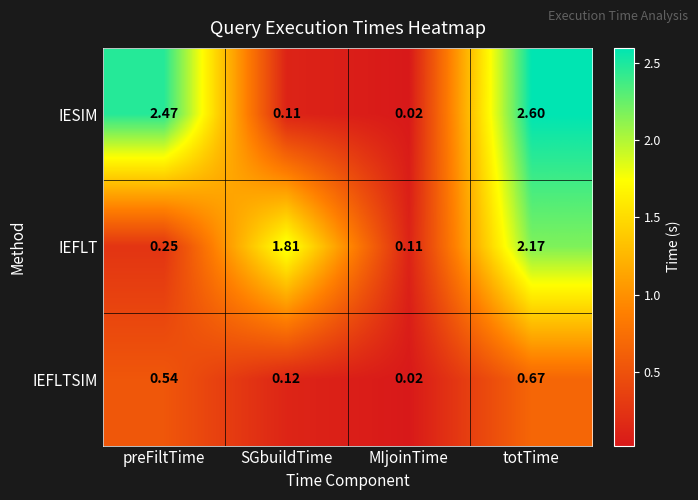

Rank the series at totTime from highest to lowest value.

IESIM, IEFLT, IEFLTSIM